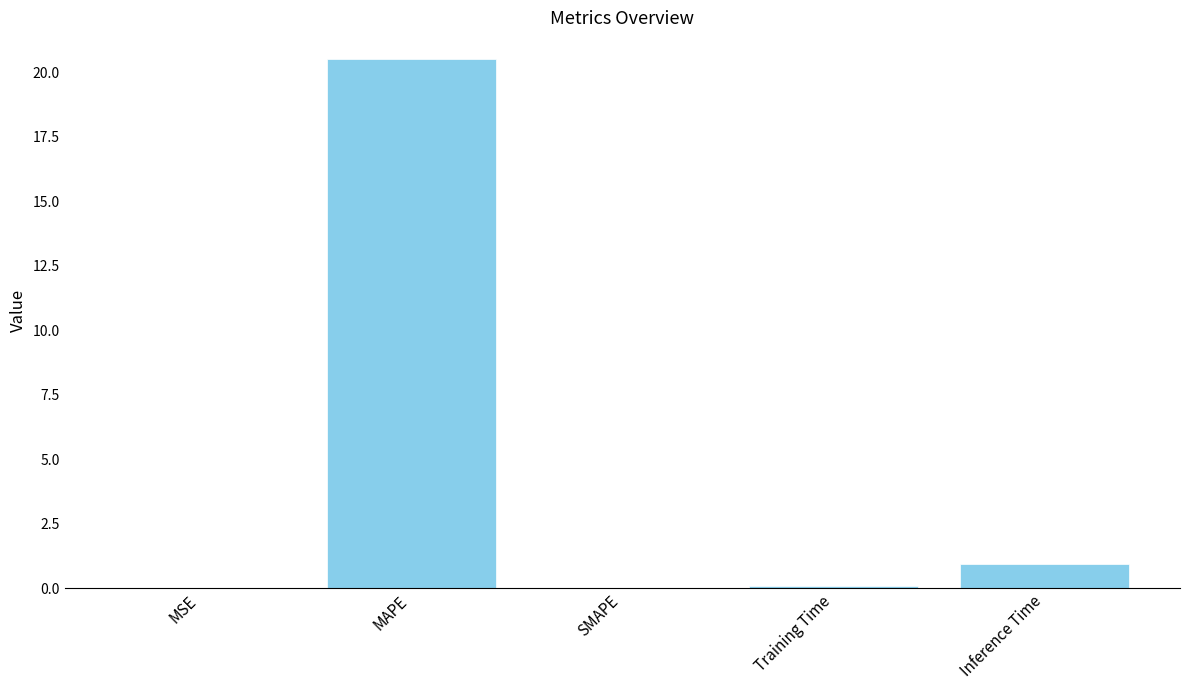

Are the bars grouped side by side (vs. stacked)?

No